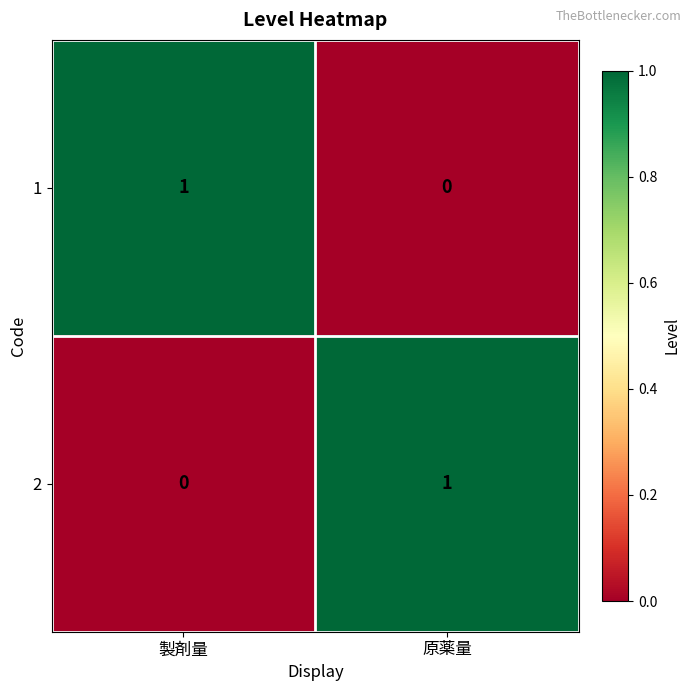

Which category has the highest value in the 1 series?

製剤量